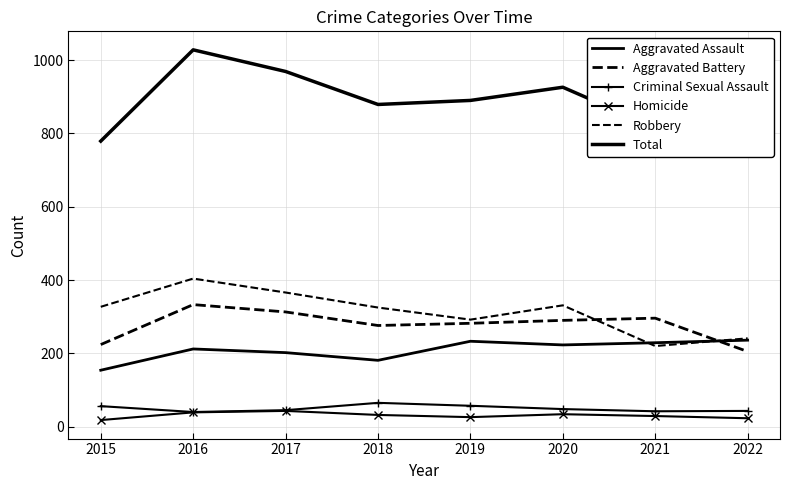

At which category does the chart reach its peak across all series?

2016